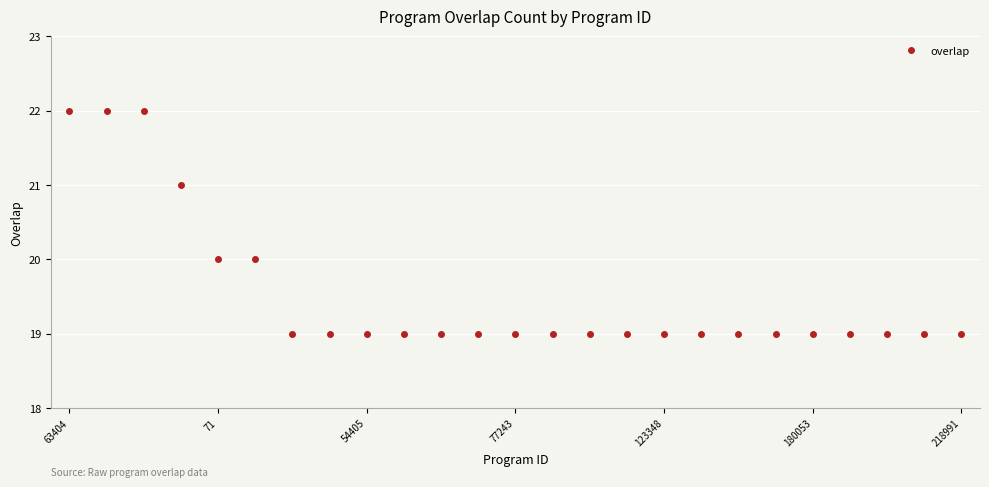

What is the sum of all values?

488